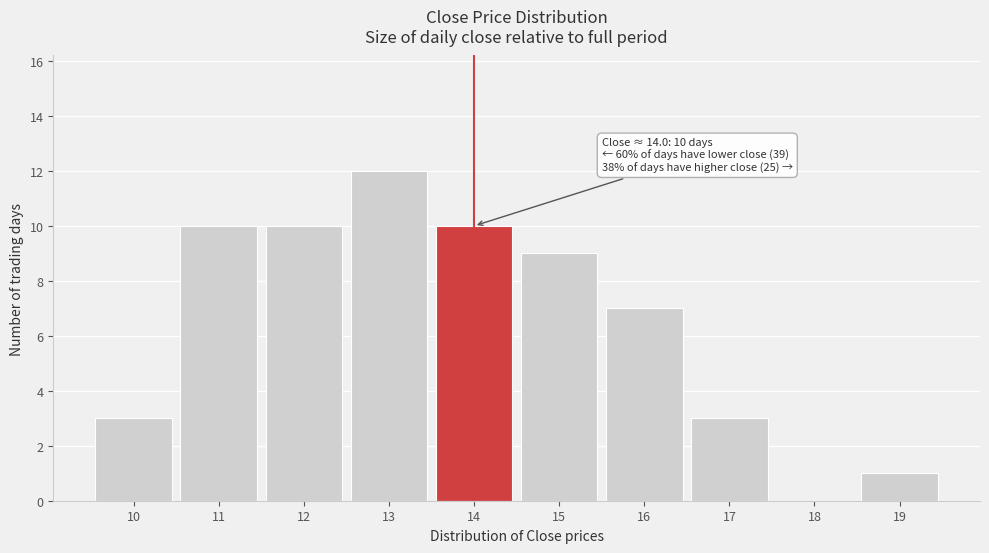

Reading right to left, list all the values displayed in this chart.

19=1	18=0	17=3	16=7	15=9	14=10	13=12	12=10	11=10	10=3